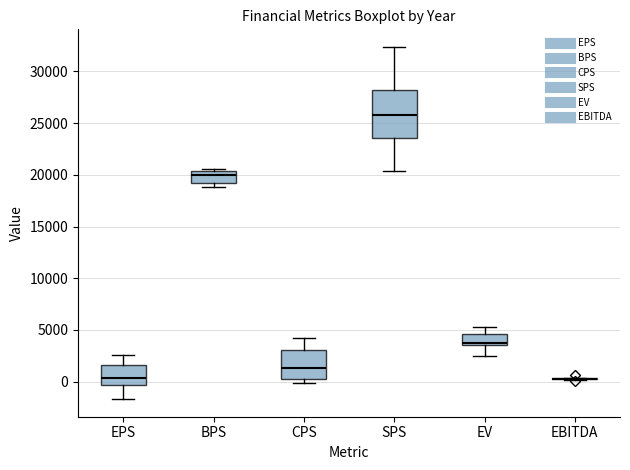

Where is the upper edge of the box for CPS on the y-axis? The values are not printed on the chart, so give them approximately, as read against the axis.

3000